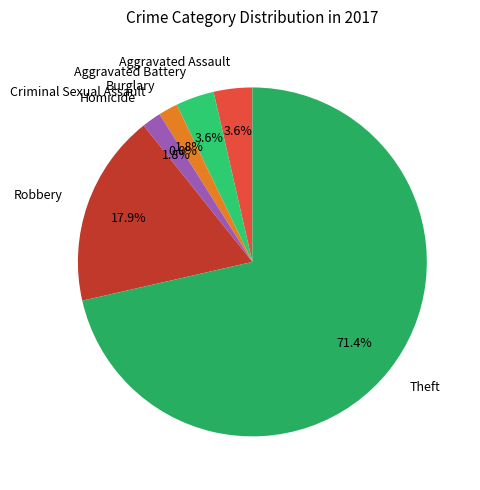

What is the change in value from Aggravated Assault to Criminal Sexual Assault?

-2